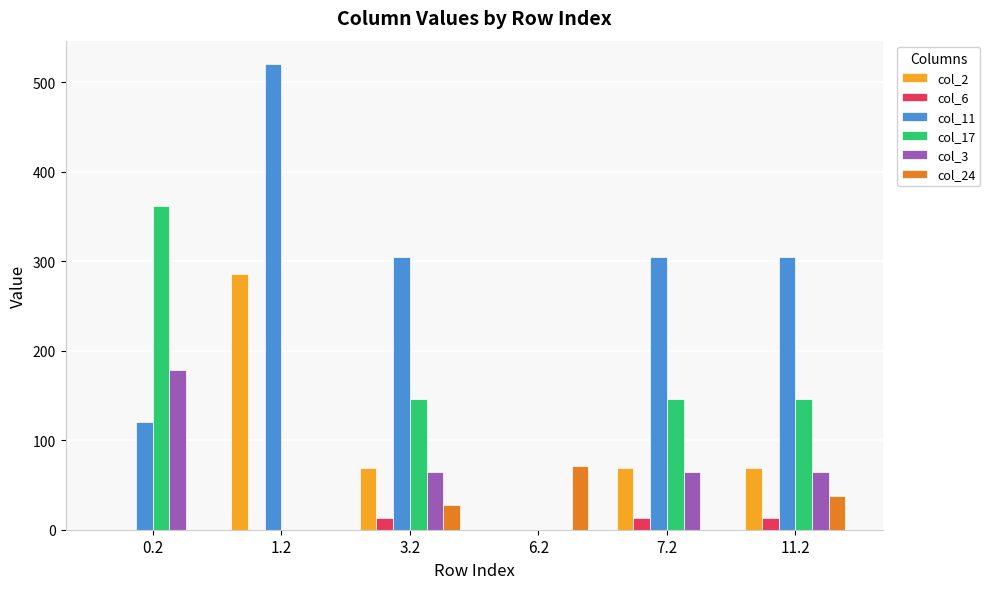

Does the chart contain stacked bars?

No